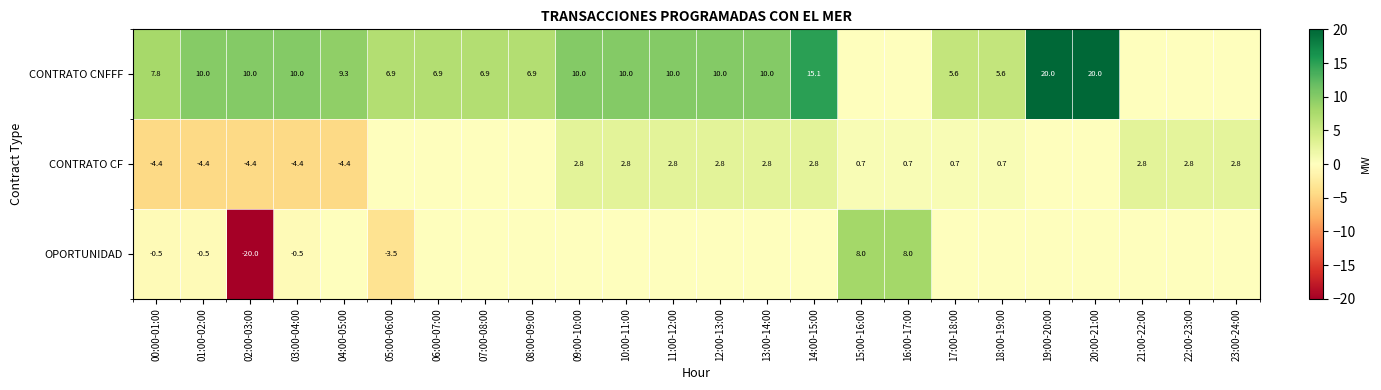

True or false: CONTRATO CF has a value of 1.3 at 18:00-19:00.

False